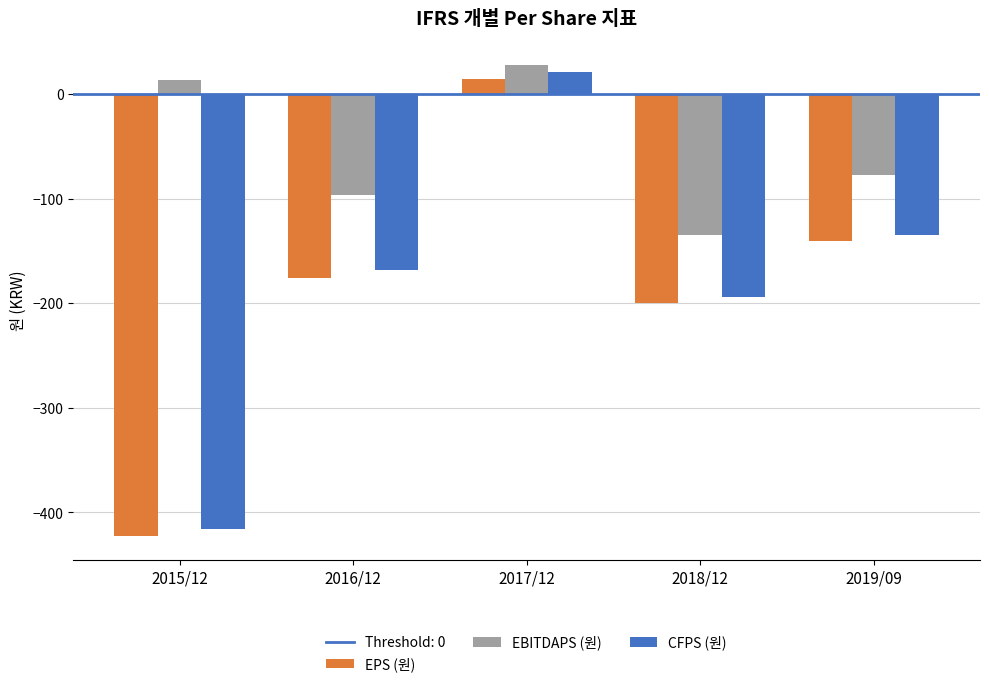

What is the sum of all CFPS (원) values?

-892